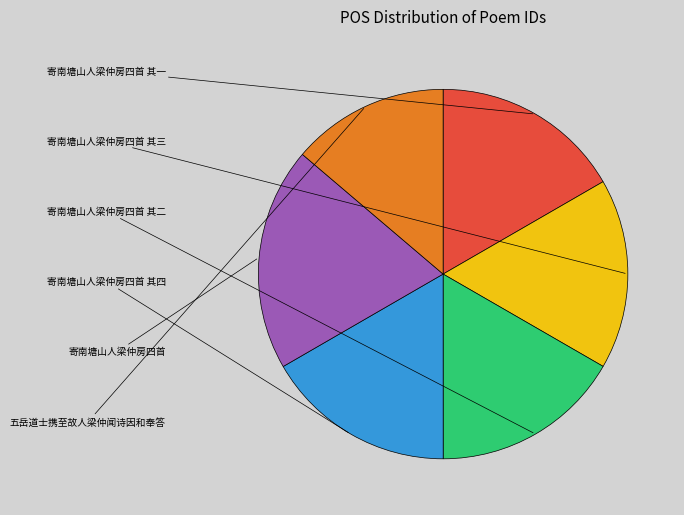

Count the number of slices in the pie.

6